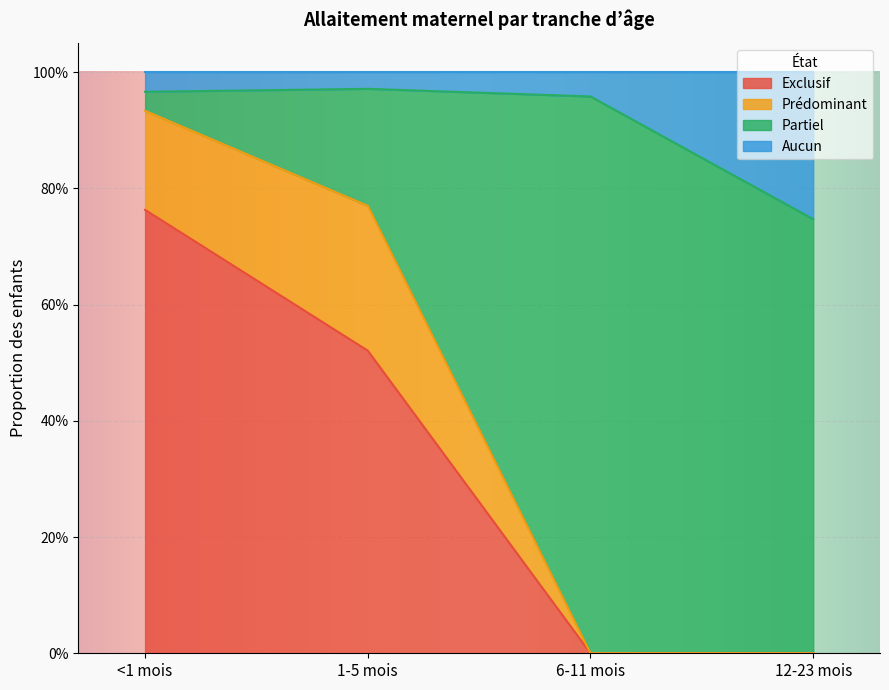

What are all the series names shown in the legend?

Exclusif, Prédominant, Partiel, Aucun